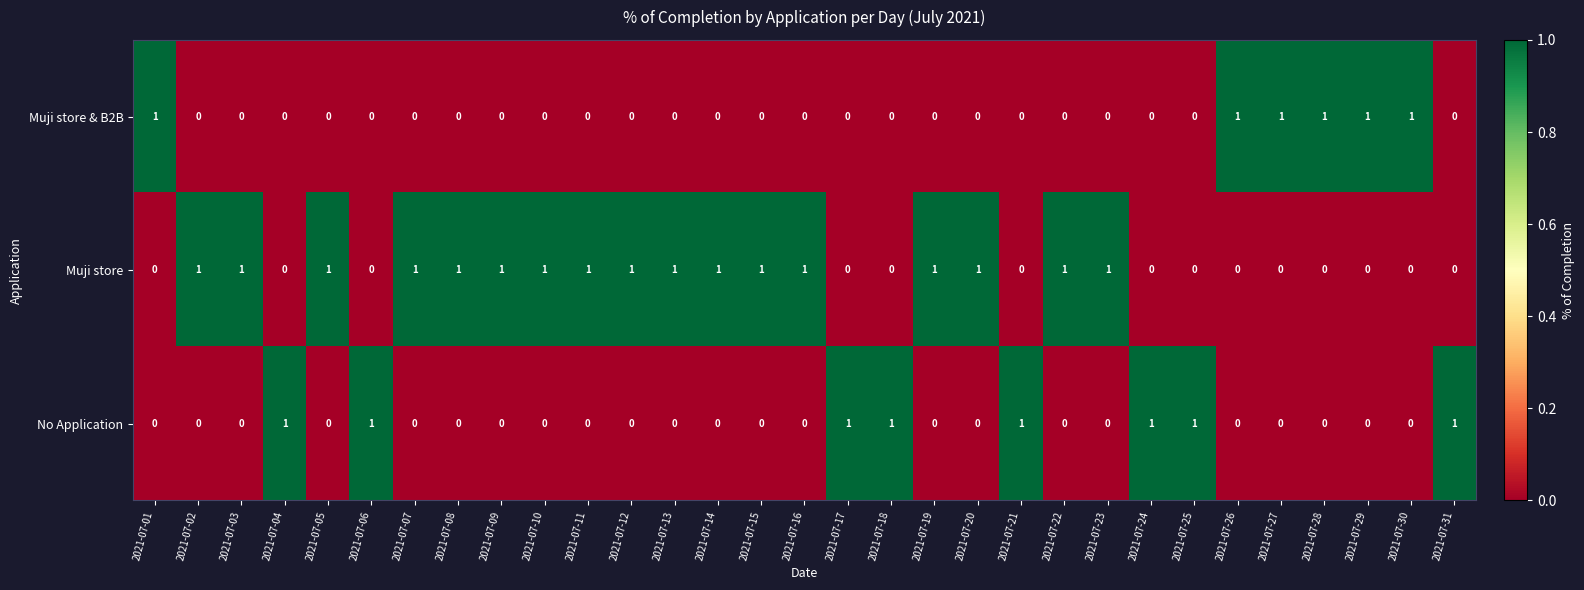

Rank the series by their average value, from highest to lowest.

Muji store, No Application, Muji store & B2B